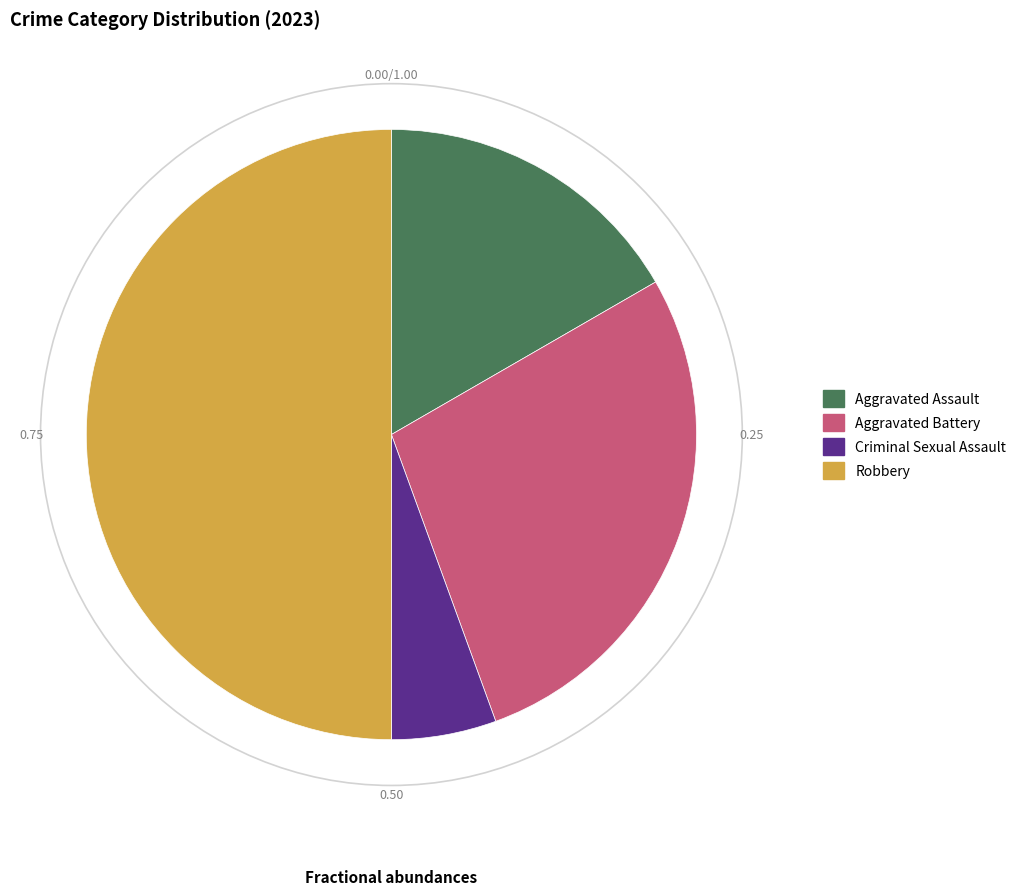

Rank the categories by value from highest to lowest.

Robbery, Aggravated Battery, Aggravated Assault, Criminal Sexual Assault